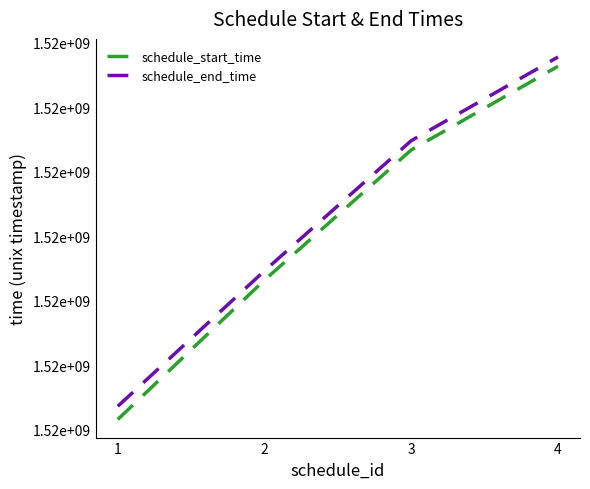

Reading right to left, what are all the values shown in this chart?

schedule_start_time: 4=1518231600	3=1518166800	2=1518066000	1=1517958000
schedule_end_time: 4=1518238800	3=1518174000	2=1518073200	1=1517968200